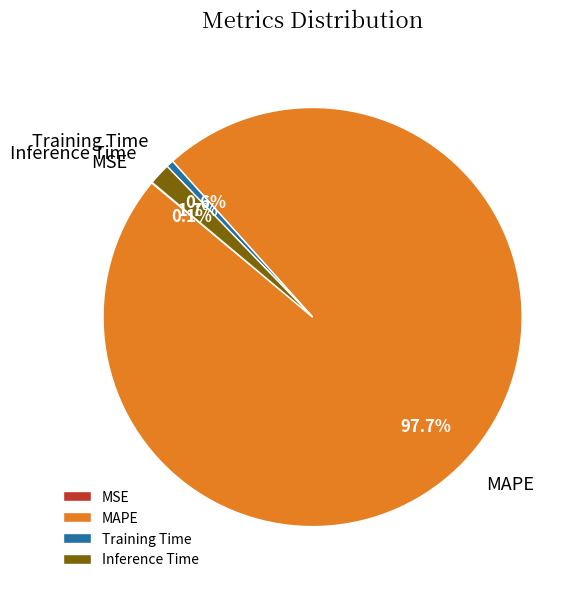

Does MAPE represent more than half of the total?

Yes